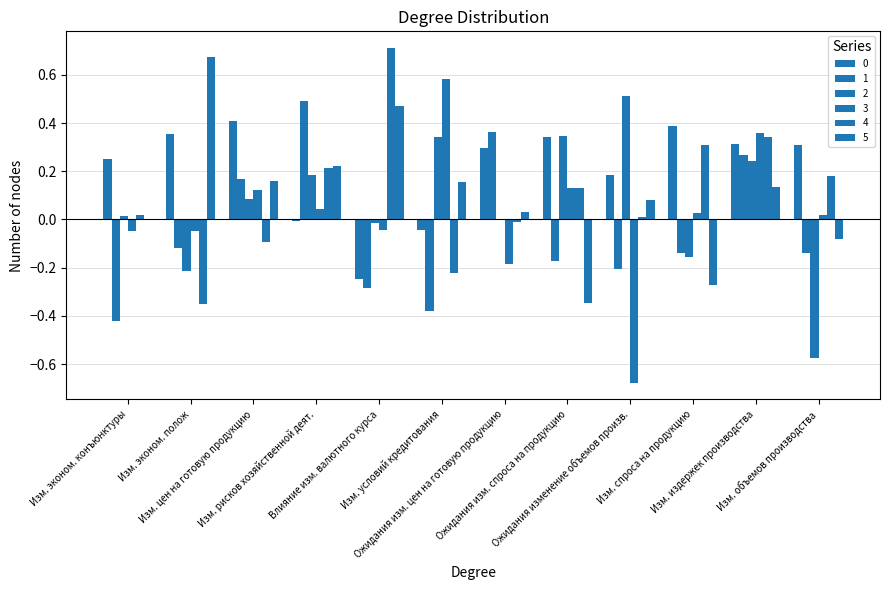

Is it true that 5 equals 0.1 at Изм. цен на готовую продукцию?

False